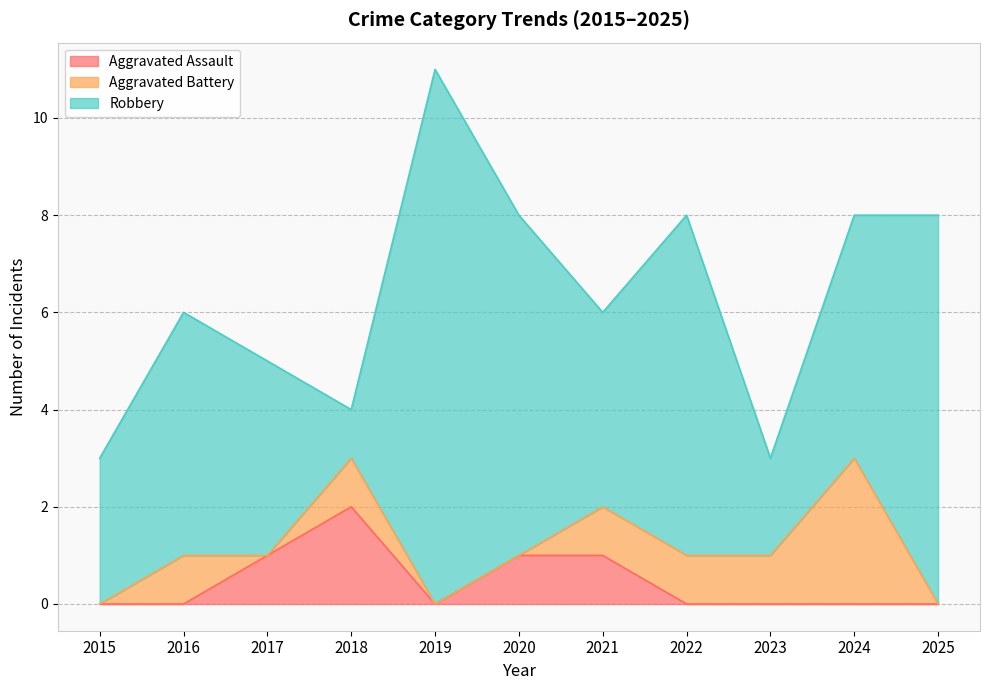

Rank the series at 2021 from lowest to highest value.

Aggravated Assault, Aggravated Battery, Robbery